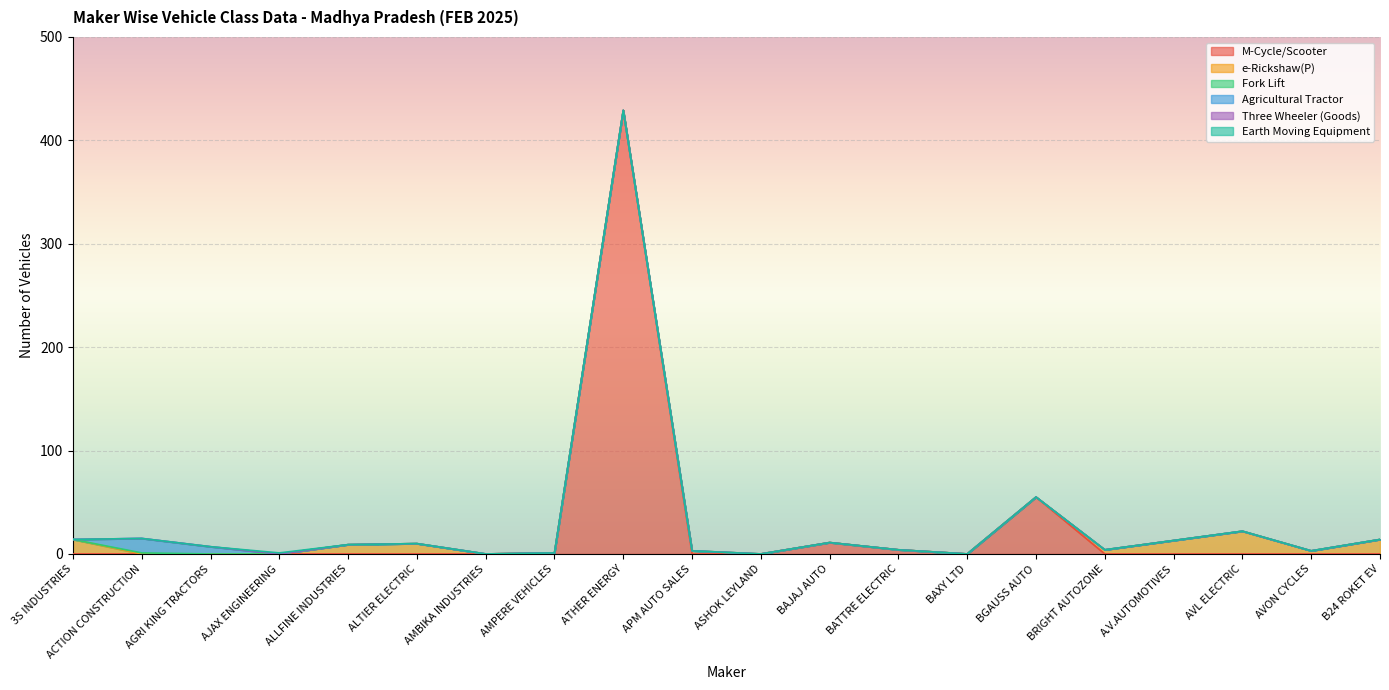

What are all the series names shown in the legend?

M-Cycle/Scooter, e-Rickshaw(P), Fork Lift, Agricultural Tractor, Three Wheeler (Goods), Earth Moving Equipment